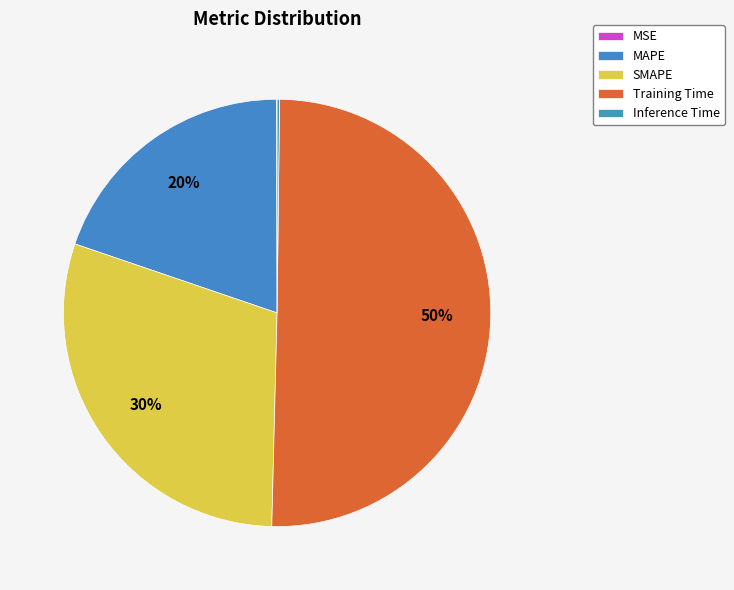

Is it true that MAPE is 8% of the pie?

False